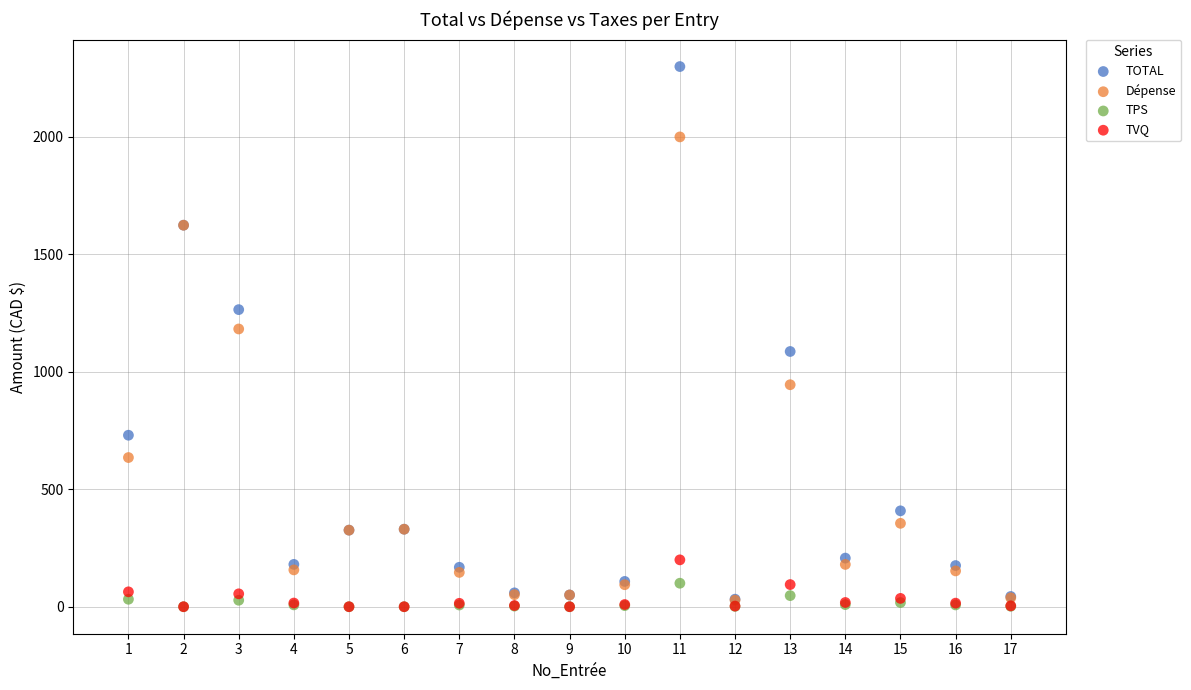

Across all series, what Y value is closest to 1149?

1182.4